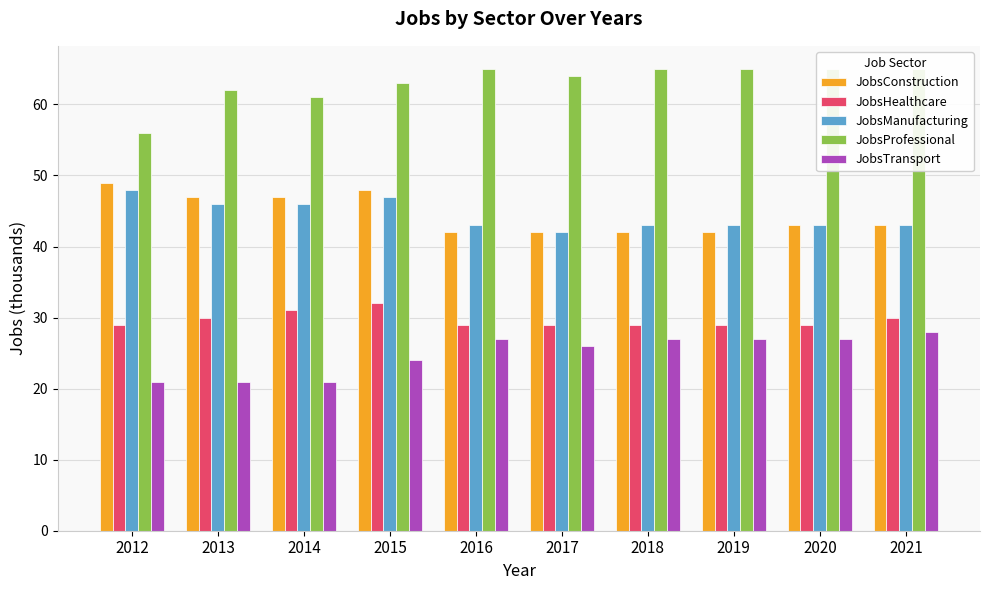

What value does the JobsTransport series have at 2018?

27